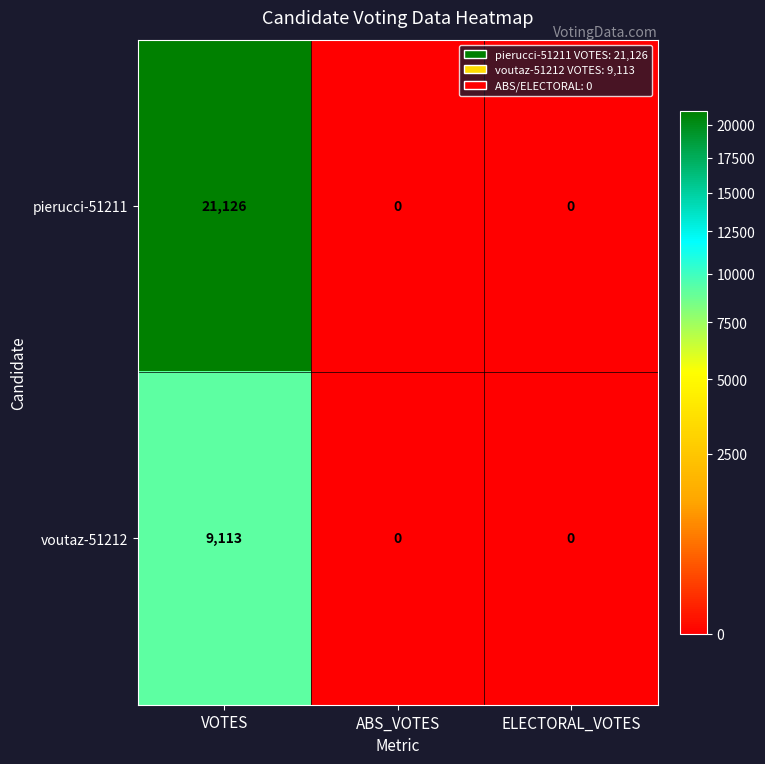

The pierucci-51211 series shows 0 at ELECTORAL_VOTES. True or false?

True